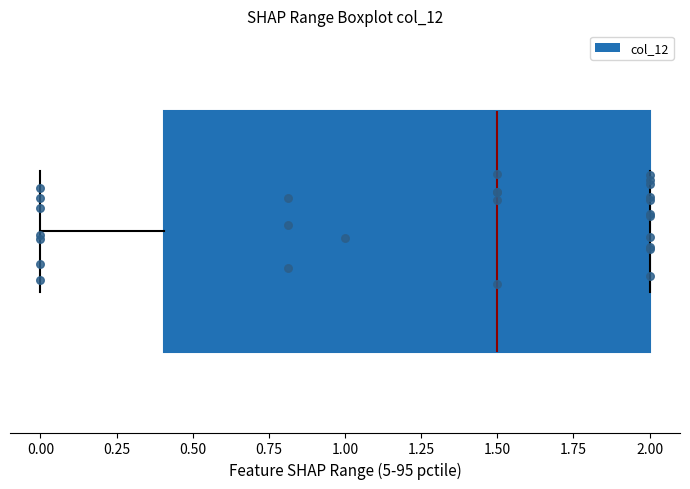

Where does the median line of the box sit on the x-axis? The values are not printed on the chart, so give them approximately, as read against the axis.

1.5